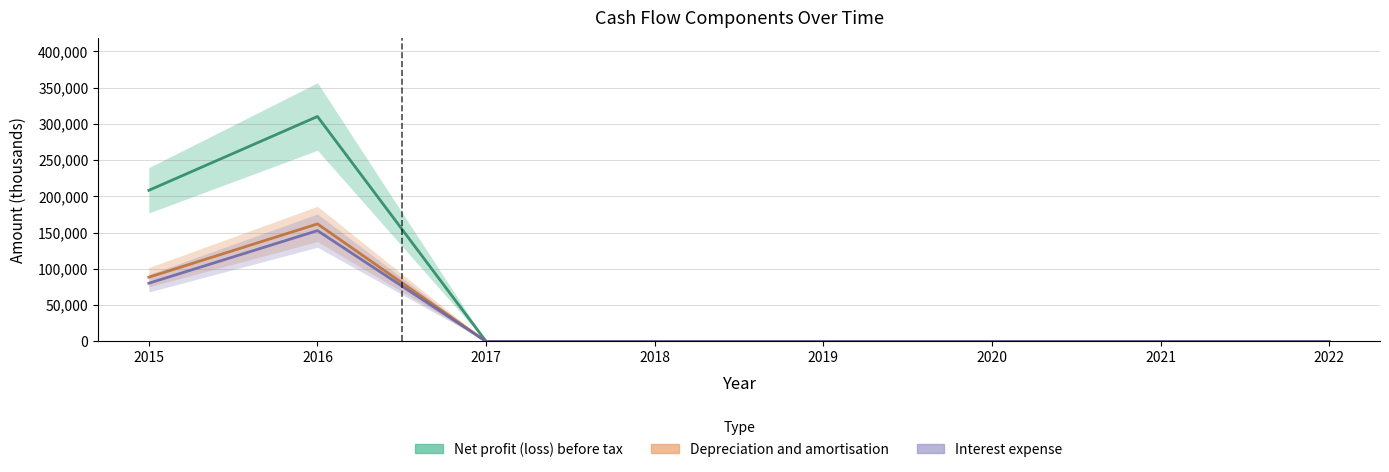

At which category does the chart reach its minimum across all series?

2017